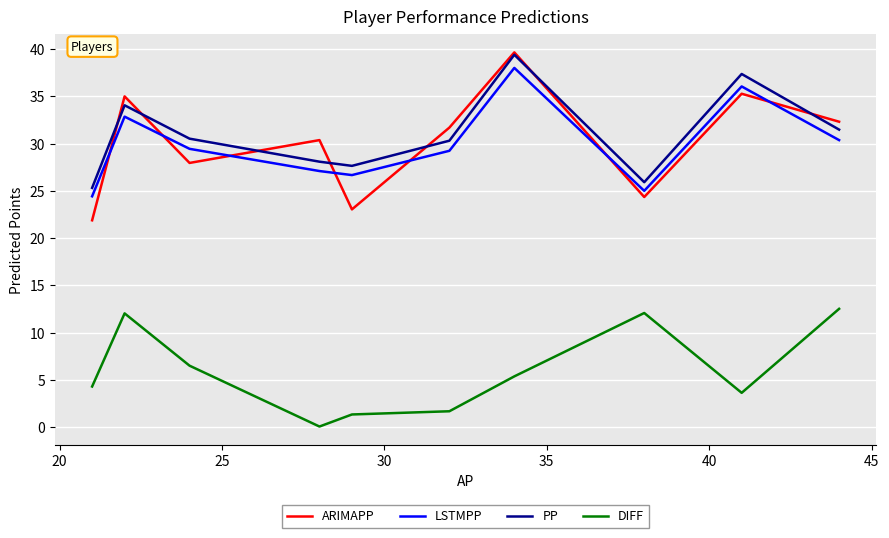

Which series has the largest range (max minus min)?

ARIMAPP